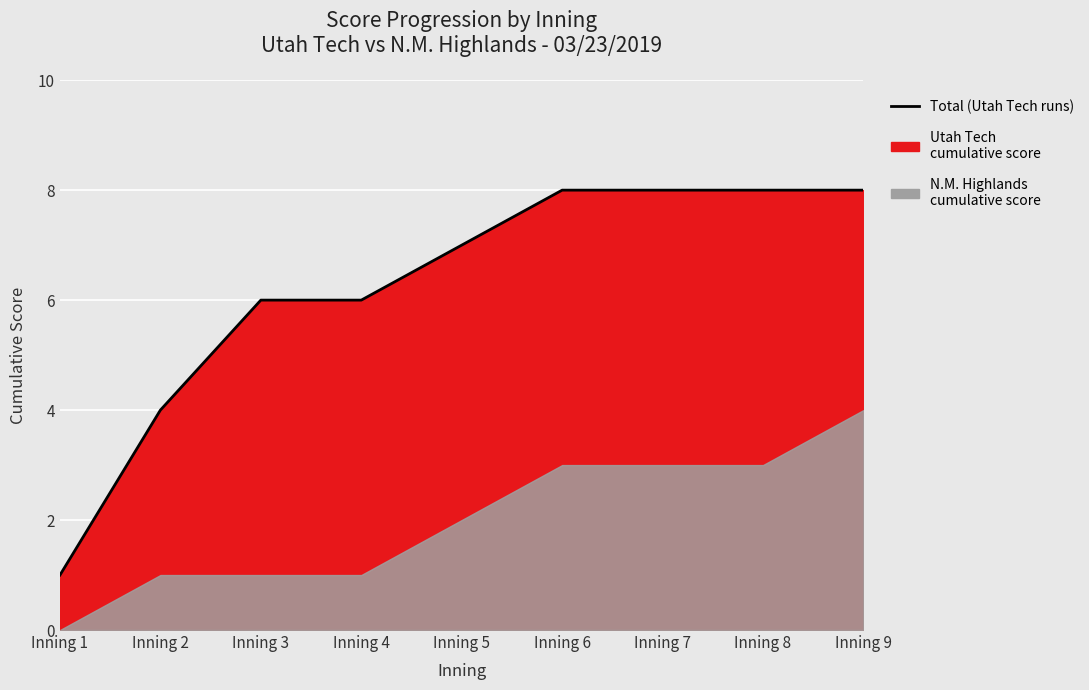

What is the sum of the values at Inning 1 and Inning 8?

9